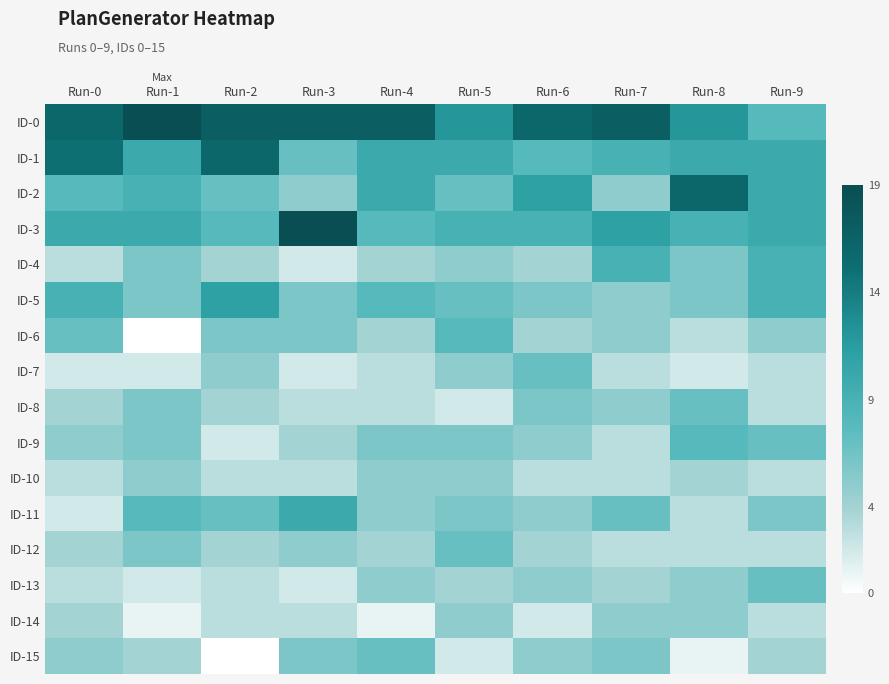

How many distinct data groups are displayed?

16